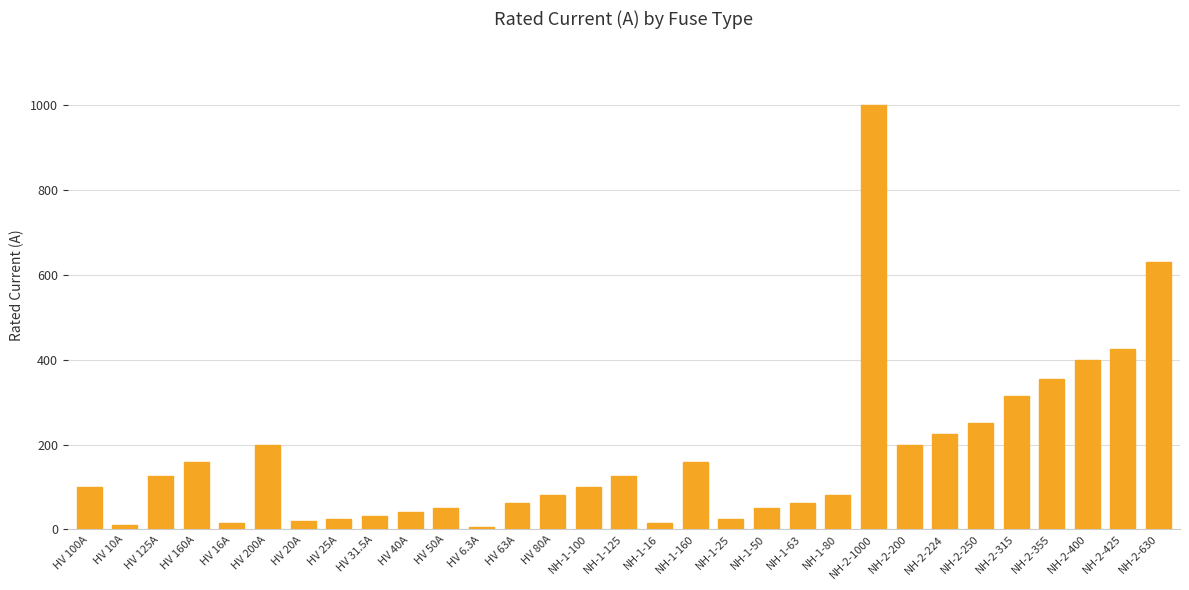

The chart shows a value of 63.0 at NH-1-63. True or false?

True